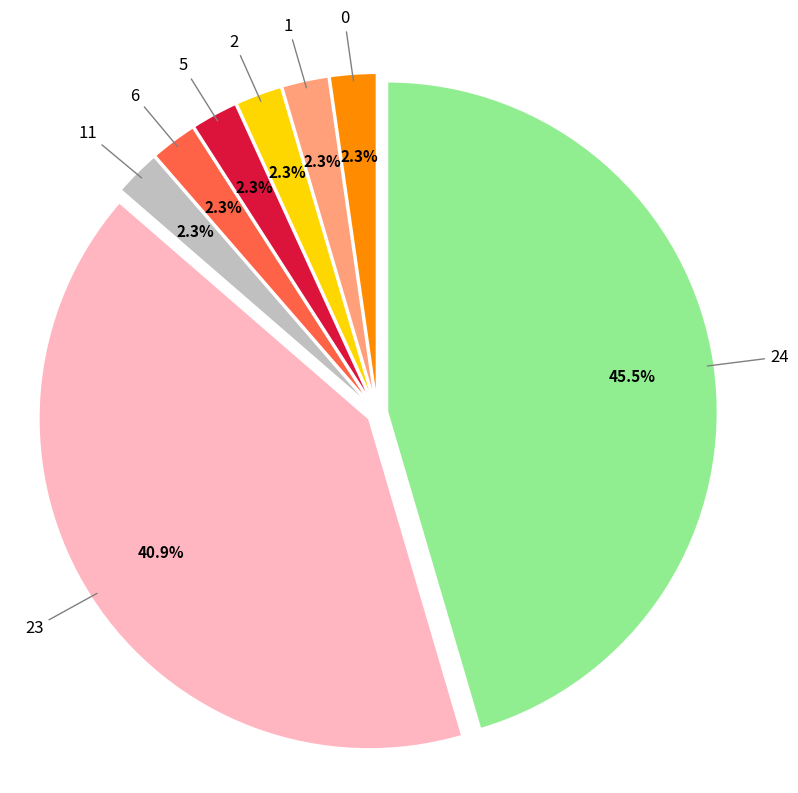

Is there any slice that represents more than half of the pie?

No